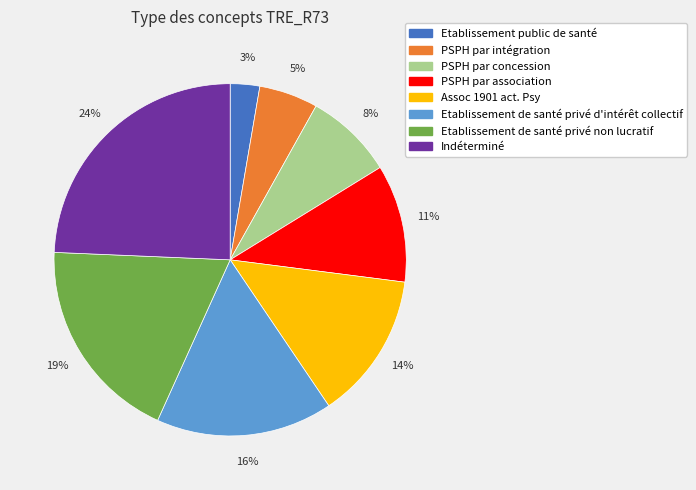

How many segments does this pie chart have?

8